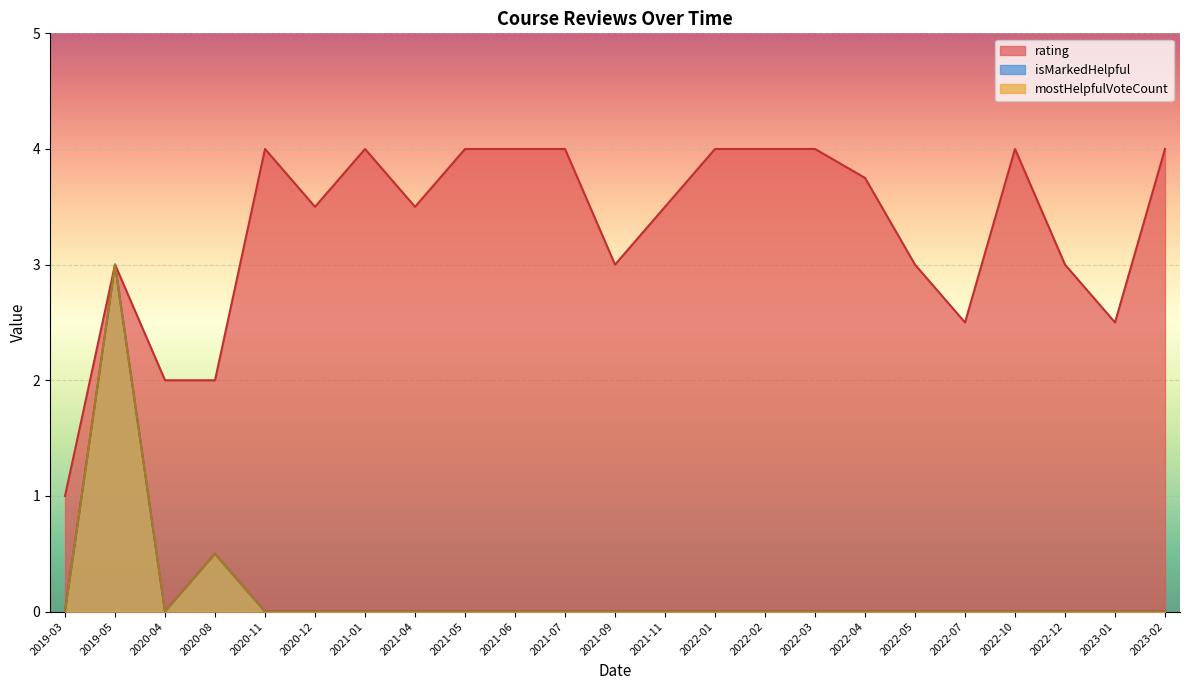

True or false: rating has a value of 2 at 29.

False